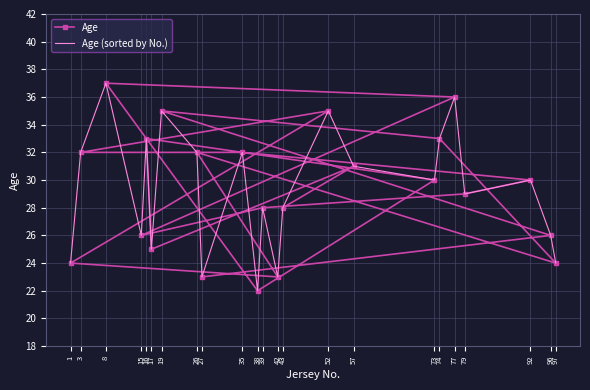

What is the average value of the Age (sorted by No.) series?

29